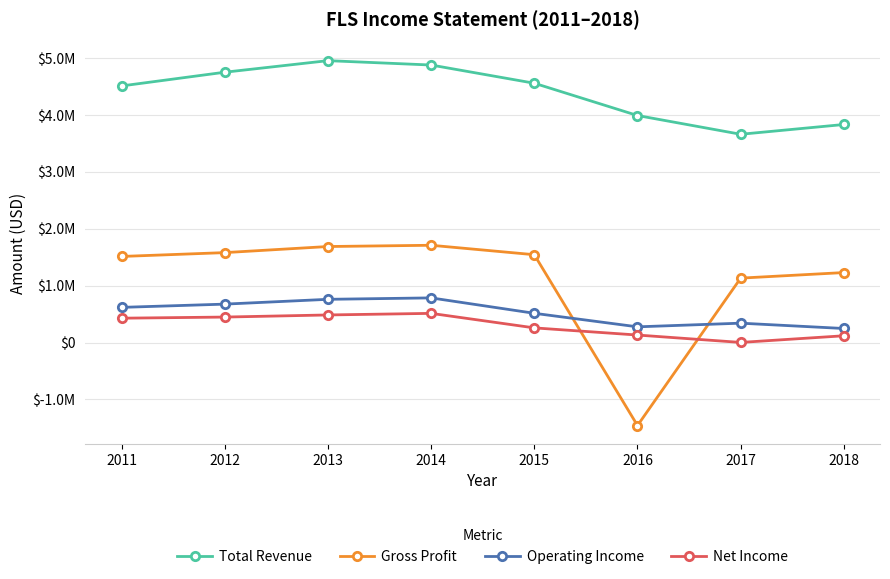

What are all the series names shown in the legend?

Total Revenue, Gross Profit, Operating Income, Net Income